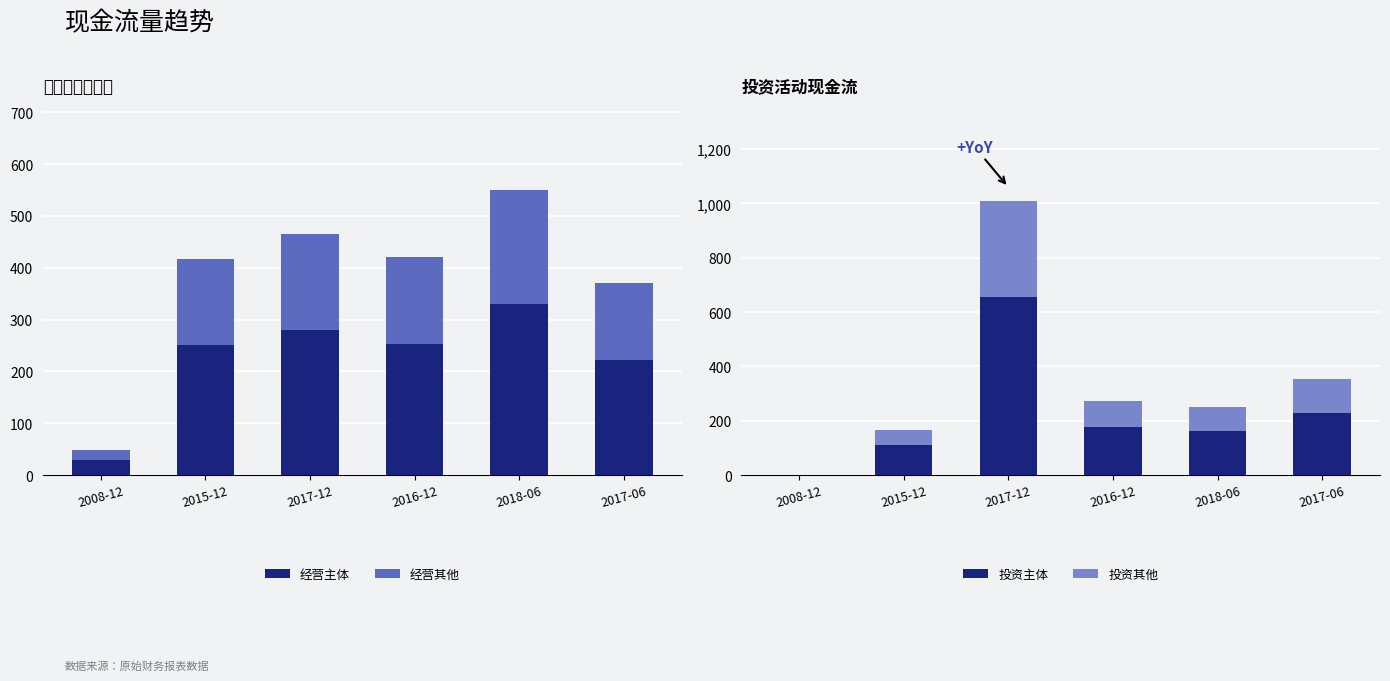

How many groups of bars are there?

6